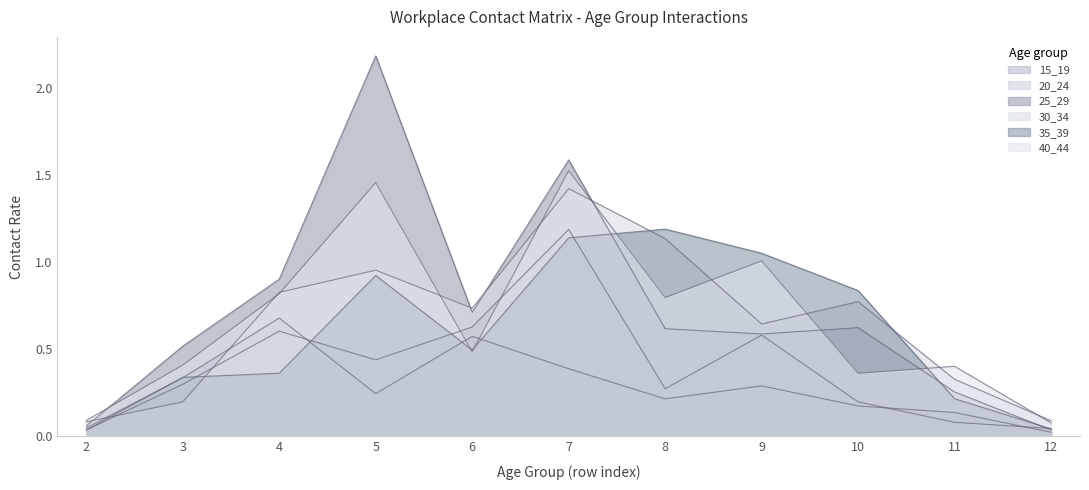

At how many categories does at least one series exceed 0?

11